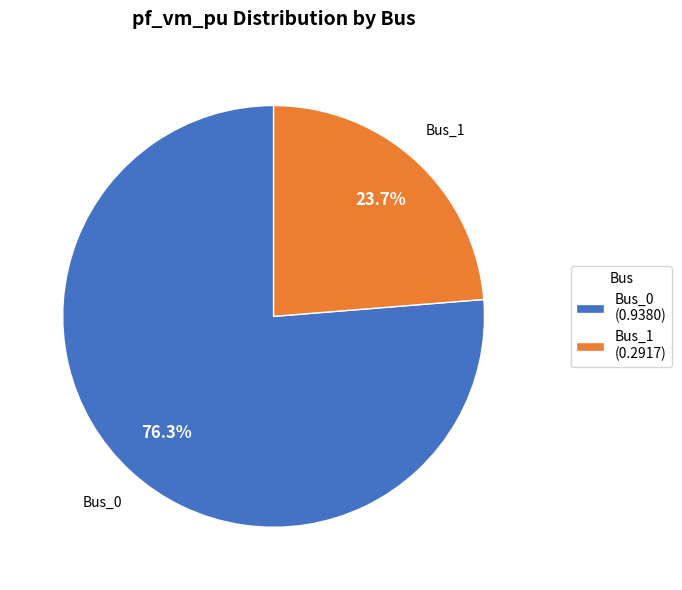

Rank the categories by value from highest to lowest.

Bus_0 (0.9380), Bus_1 (0.2917)